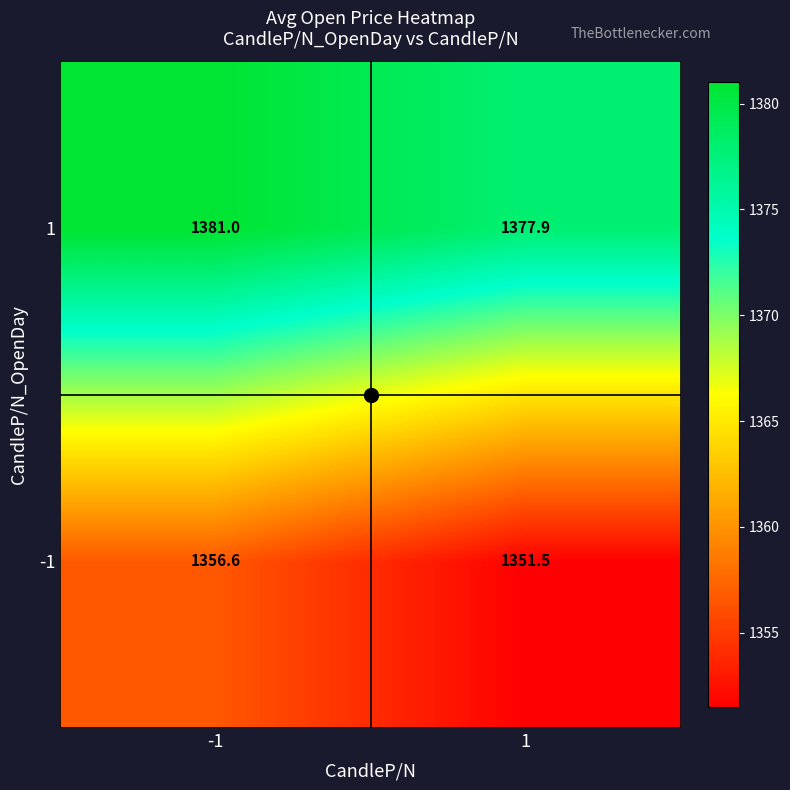

The -1 series shows 1356.6 at -1. True or false?

True